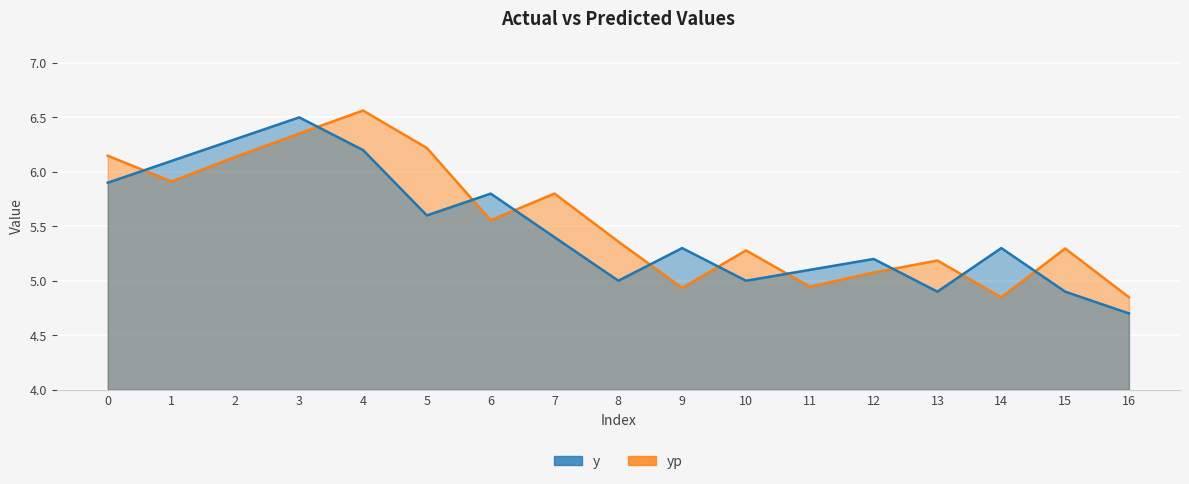

Which series has the widest spread of values?

y